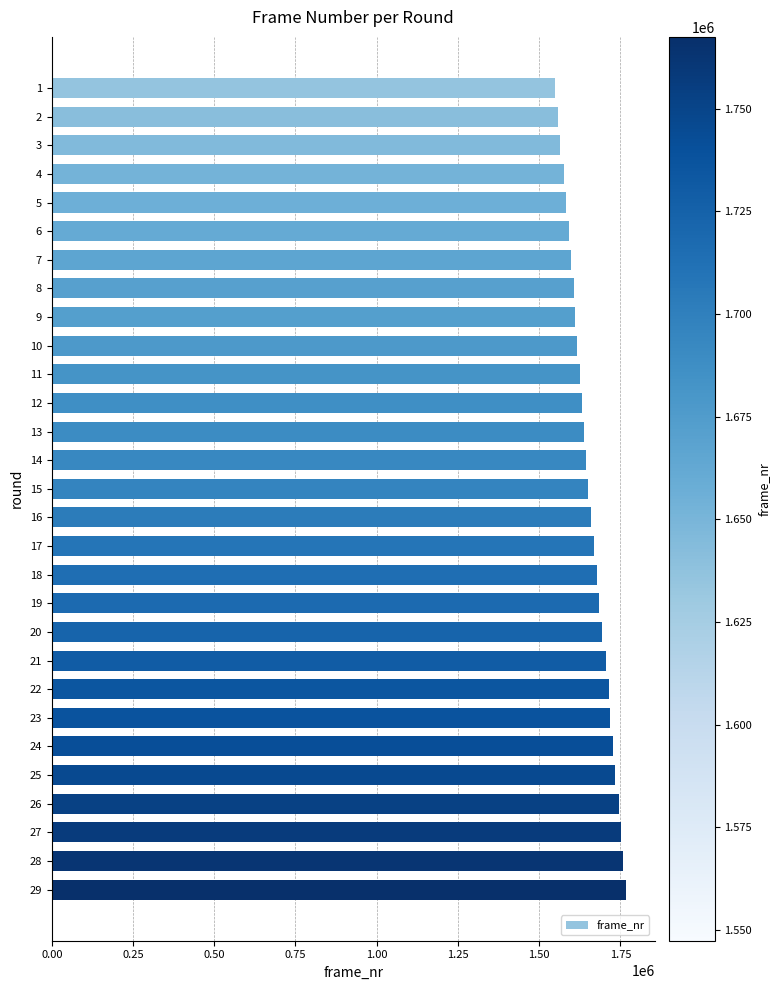

Is it true that the value at 24 is 590447?

False